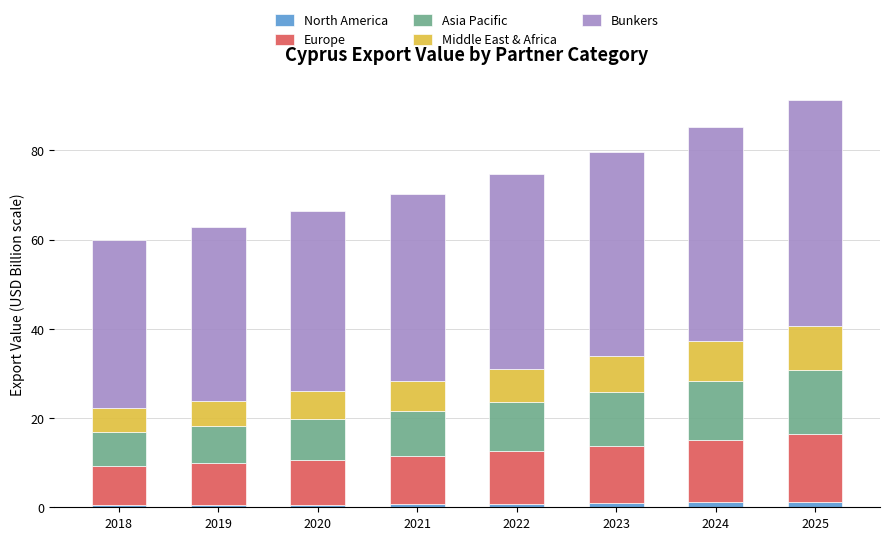

What is the sum of all North America values?

6.5